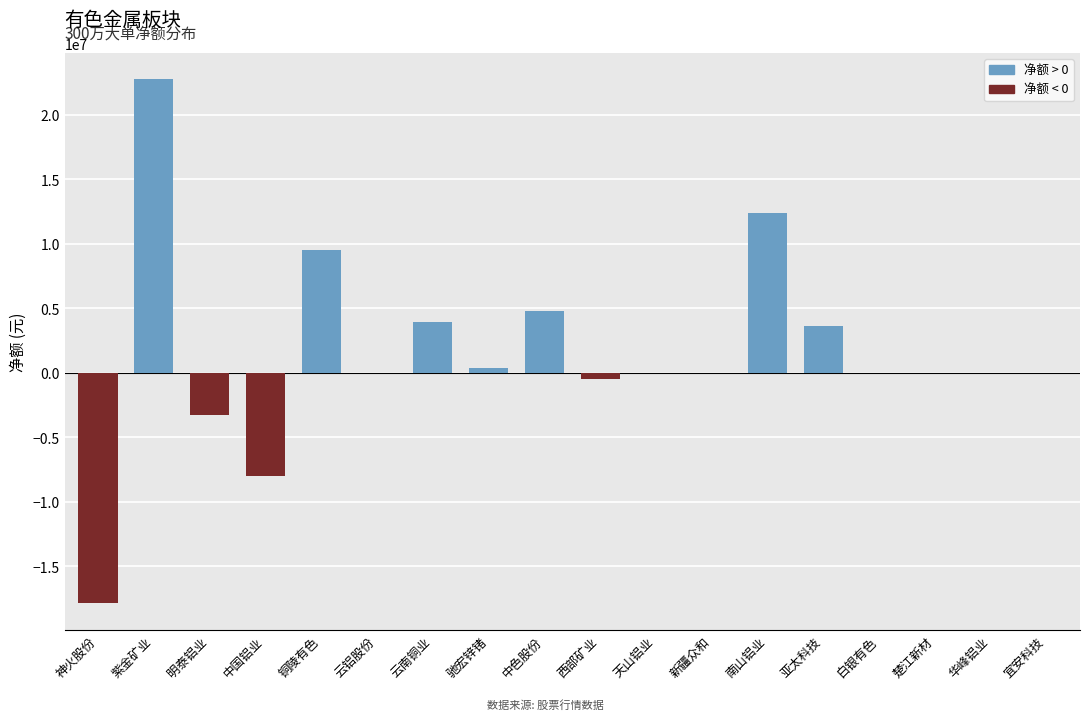

Reading right to left, extract all data points from this chart.

0	0	0	0	3648787	12360140	0	0	-437196	4790000	411000	3931141	0	9519720	-8003171	-3235328	22785278	-17863677